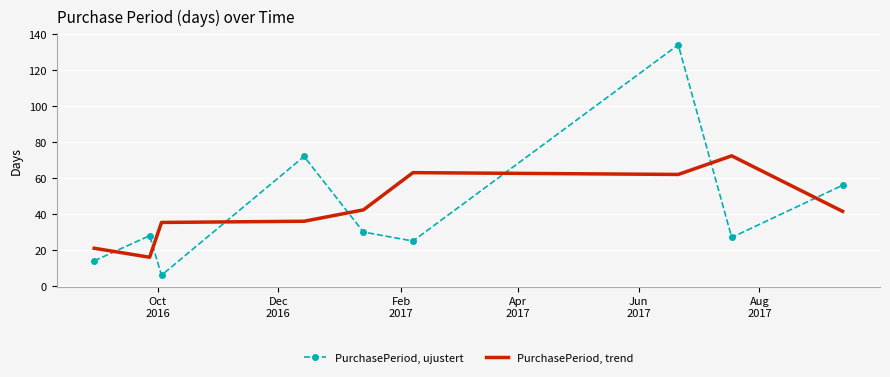

What is the smallest value displayed?

6.0